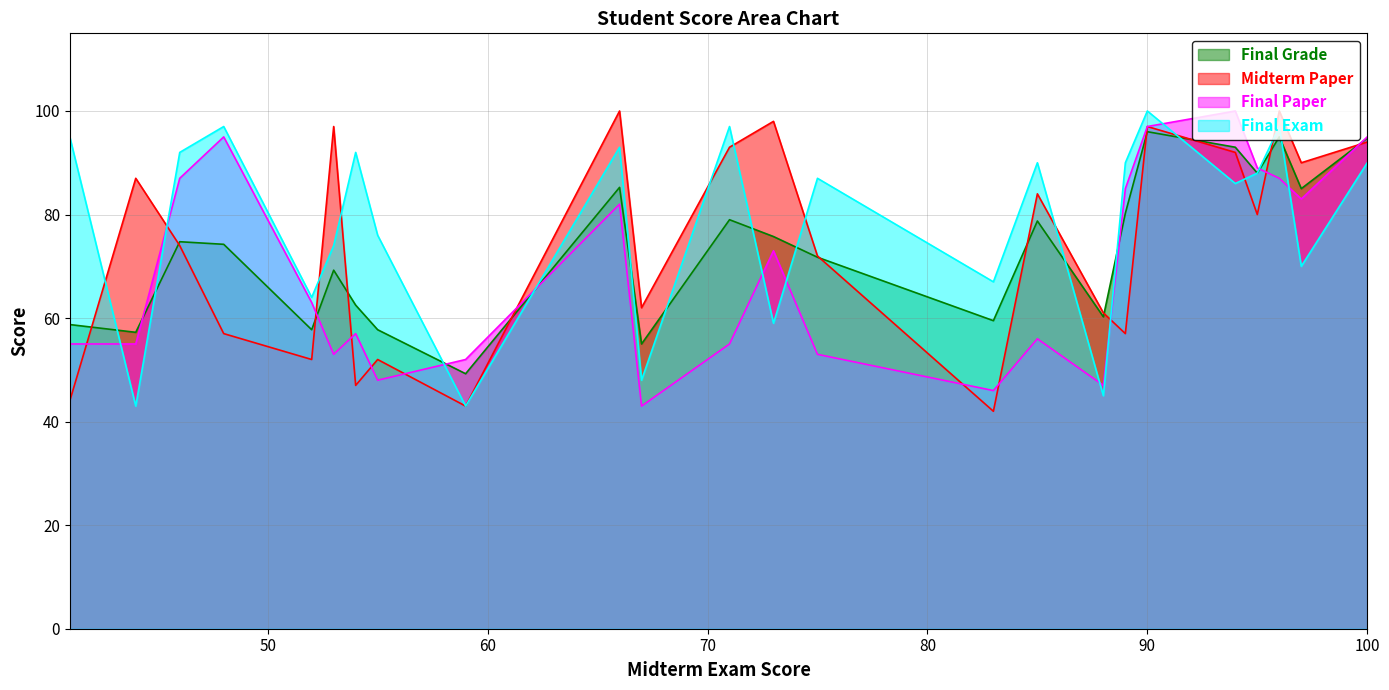

At which category is the sum across all series the highest?

90